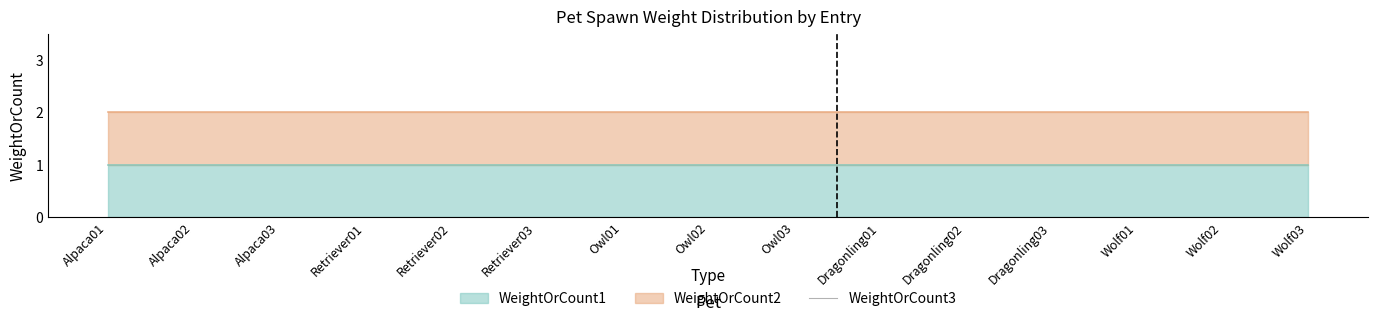

Reading right to left, extract all data points from this chart.

WeightOrCount1: Wolf03=1	Wolf02=1	Wolf01=1	Dragonling03=1	Dragonling02=1	Dragonling01=1	Owl03=1	Owl02=1	Owl01=1	Retriever03=1	Retriever02=1	Retriever01=1	Alpaca03=1	Alpaca02=1	Alpaca01=1
WeightOrCount2: Wolf03=1	Wolf02=1	Wolf01=1	Dragonling03=1	Dragonling02=1	Dragonling01=1	Owl03=1	Owl02=1	Owl01=1	Retriever03=1	Retriever02=1	Retriever01=1	Alpaca03=1	Alpaca02=1	Alpaca01=1
WeightOrCount3: Wolf03=0	Wolf02=0	Wolf01=0	Dragonling03=0	Dragonling02=0	Dragonling01=0	Owl03=0	Owl02=0	Owl01=0	Retriever03=0	Retriever02=0	Retriever01=0	Alpaca03=0	Alpaca02=0	Alpaca01=0